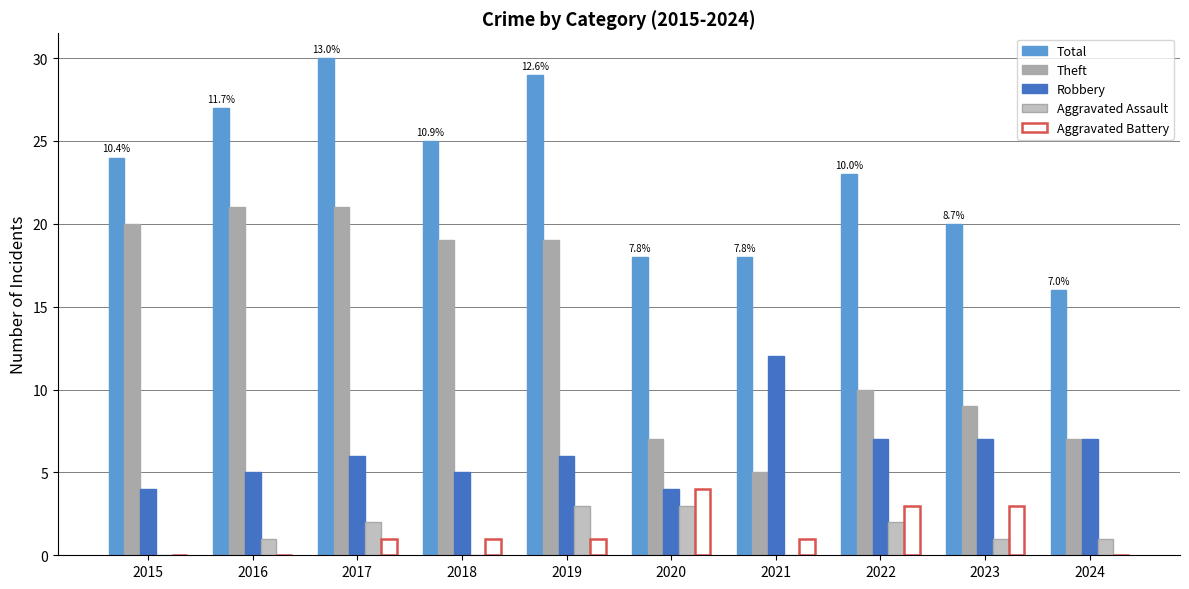

Does the chart contain stacked bars?

No